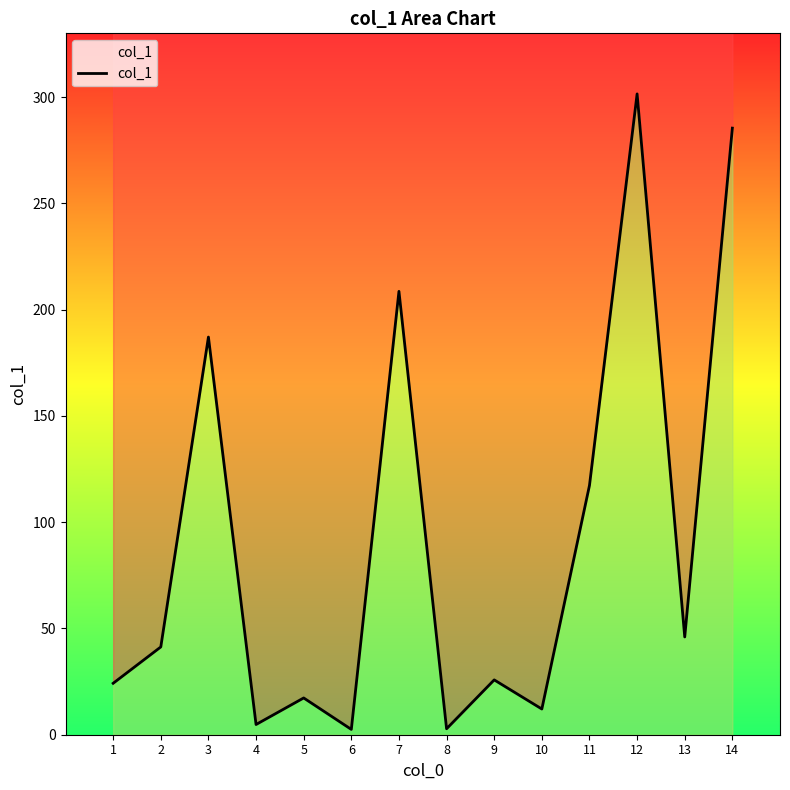

Read the value at 10.

12.1